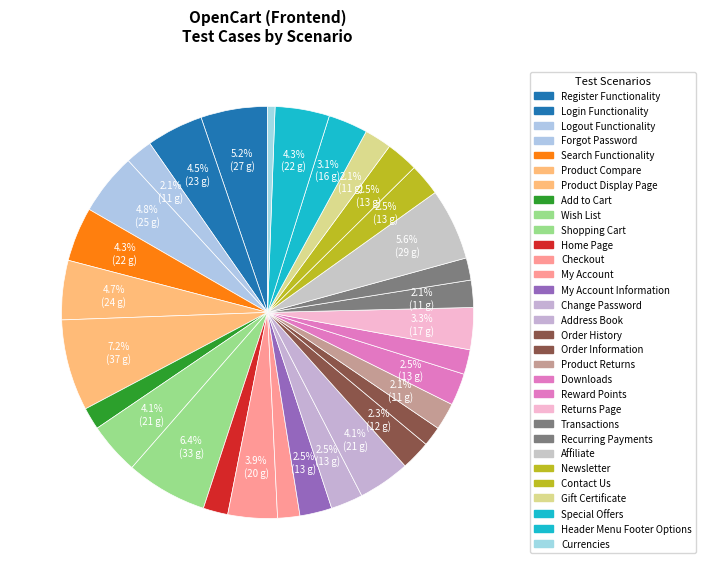

Which category has the smallest portion of the pie?

Currencies